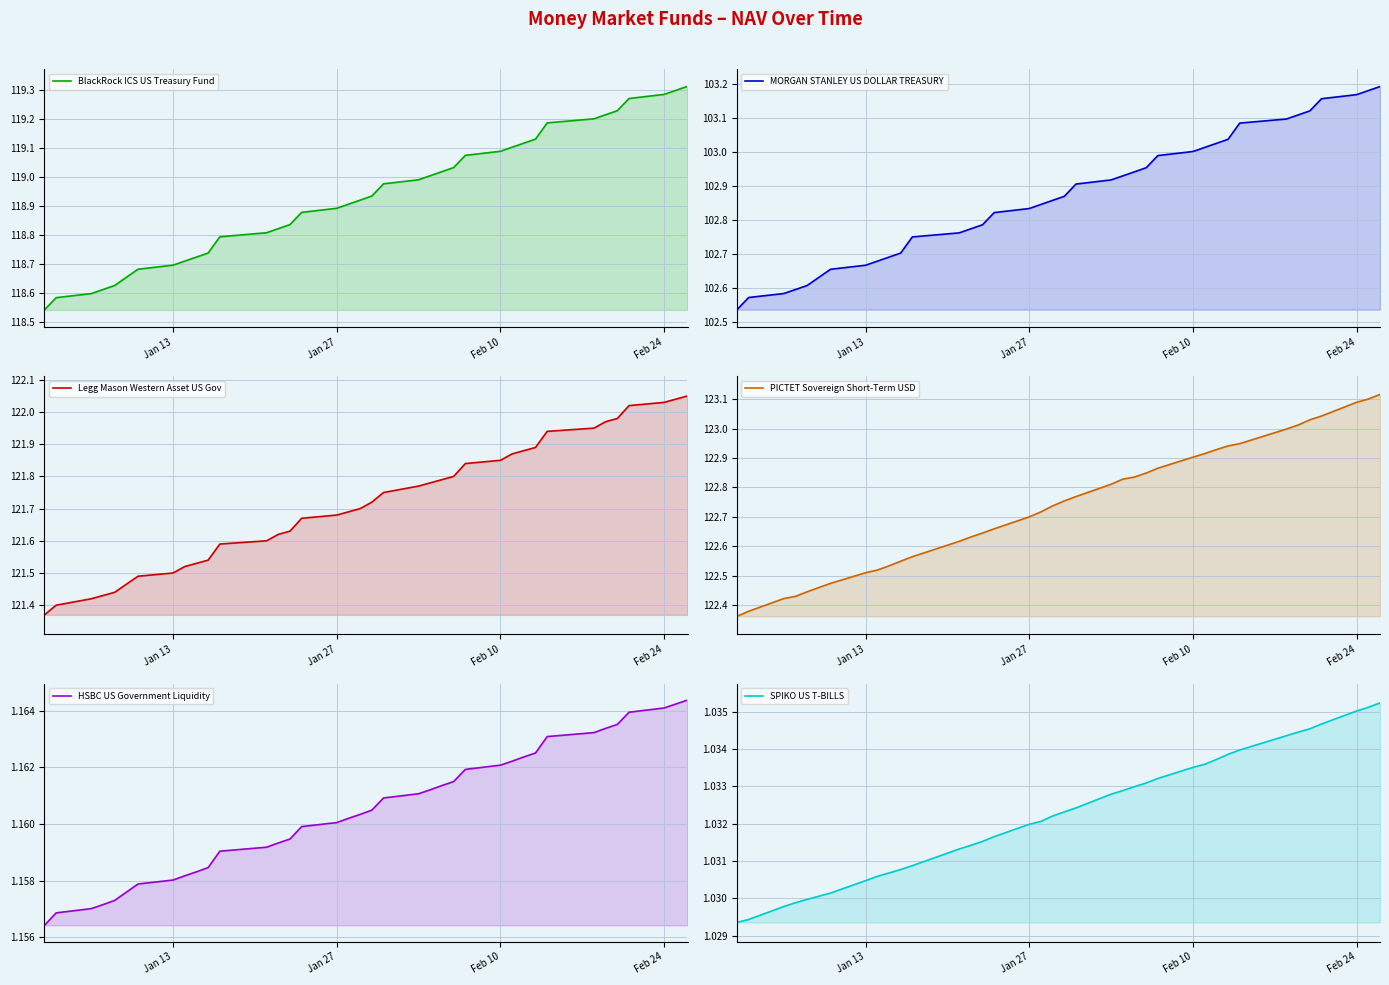

What is the label of the 16th point from the left?

Jan 27